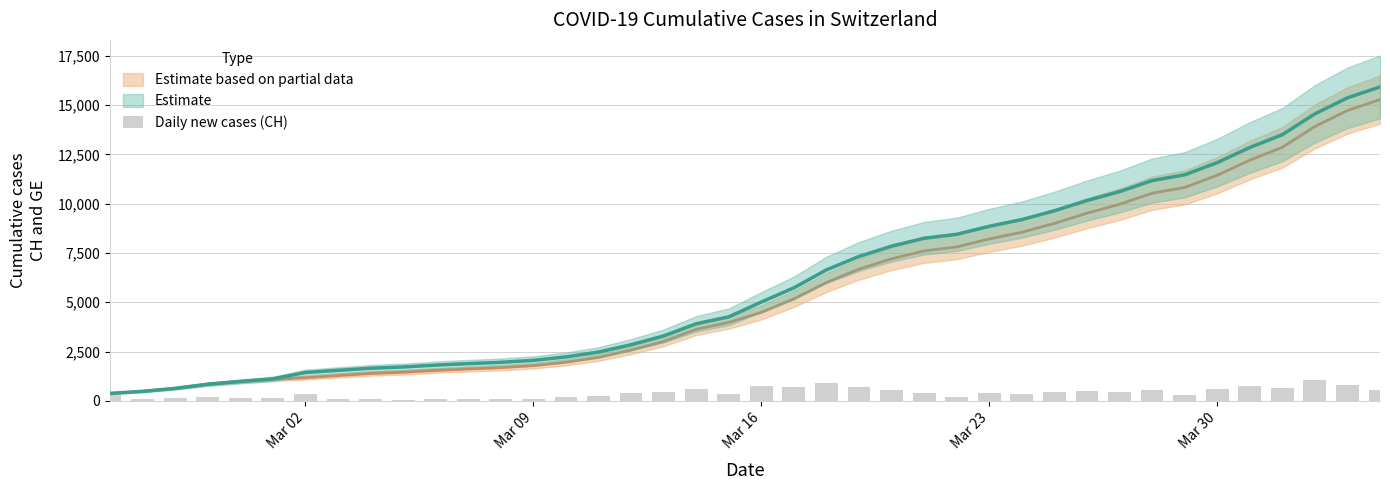

Is it true that the value at 14 is 53?

False